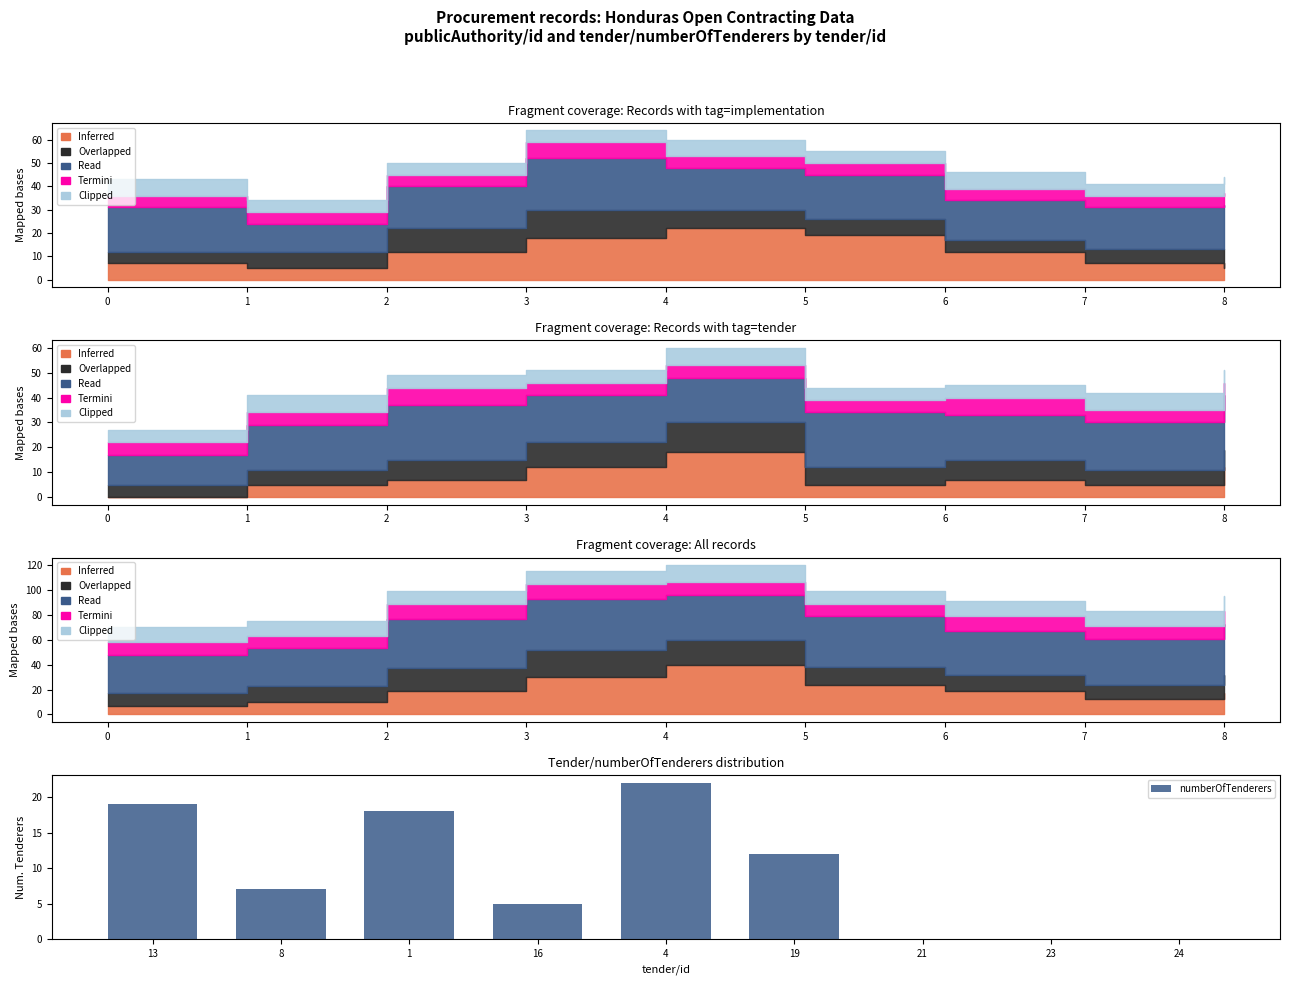

The chart shows a value of 5 at 16. True or false?

True